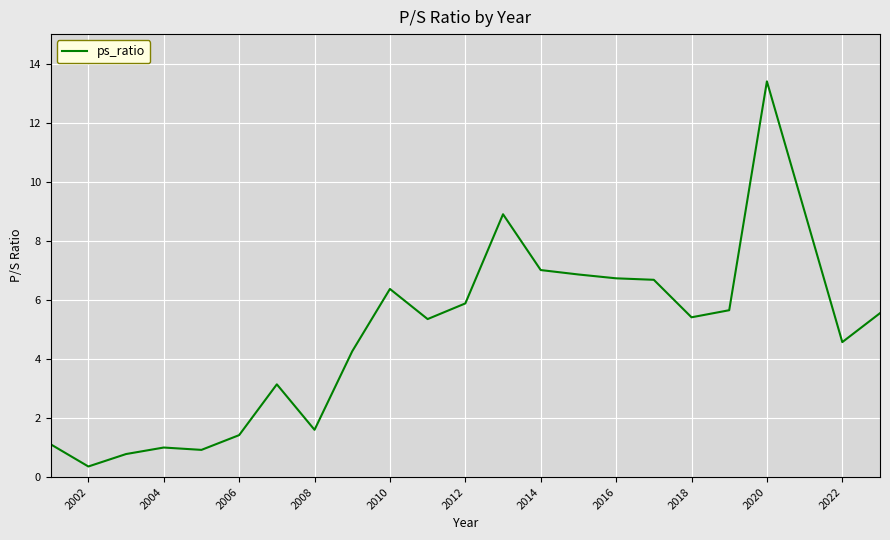

What is the maximum value shown in the chart?

13.4